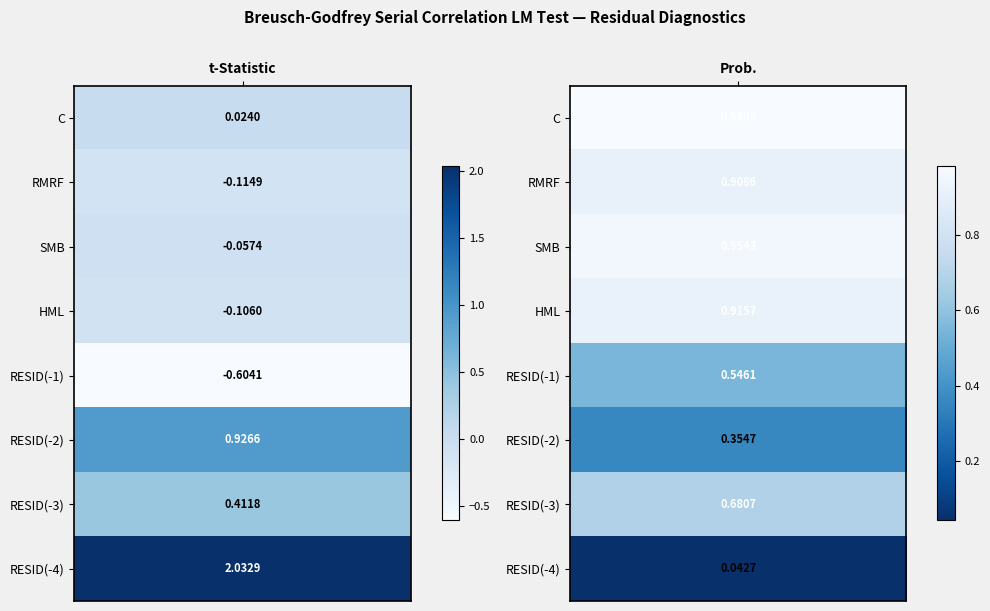

Which series has the largest range (max minus min)?

RESID(-4)